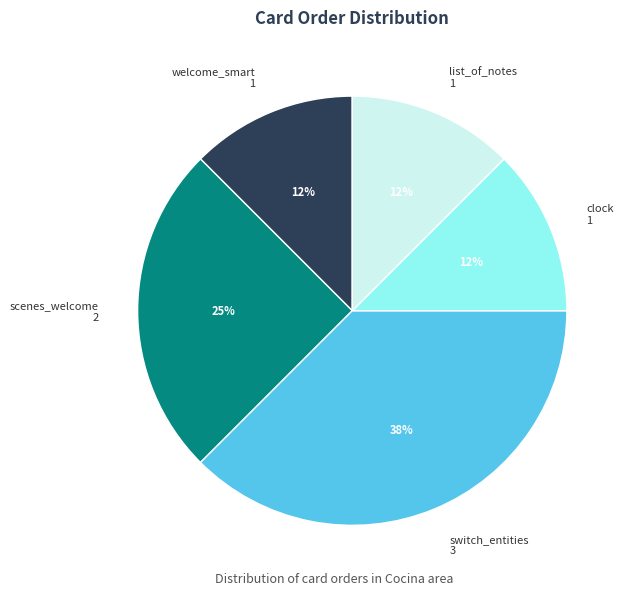

To the nearest percent, what is the average slice percentage?

20%